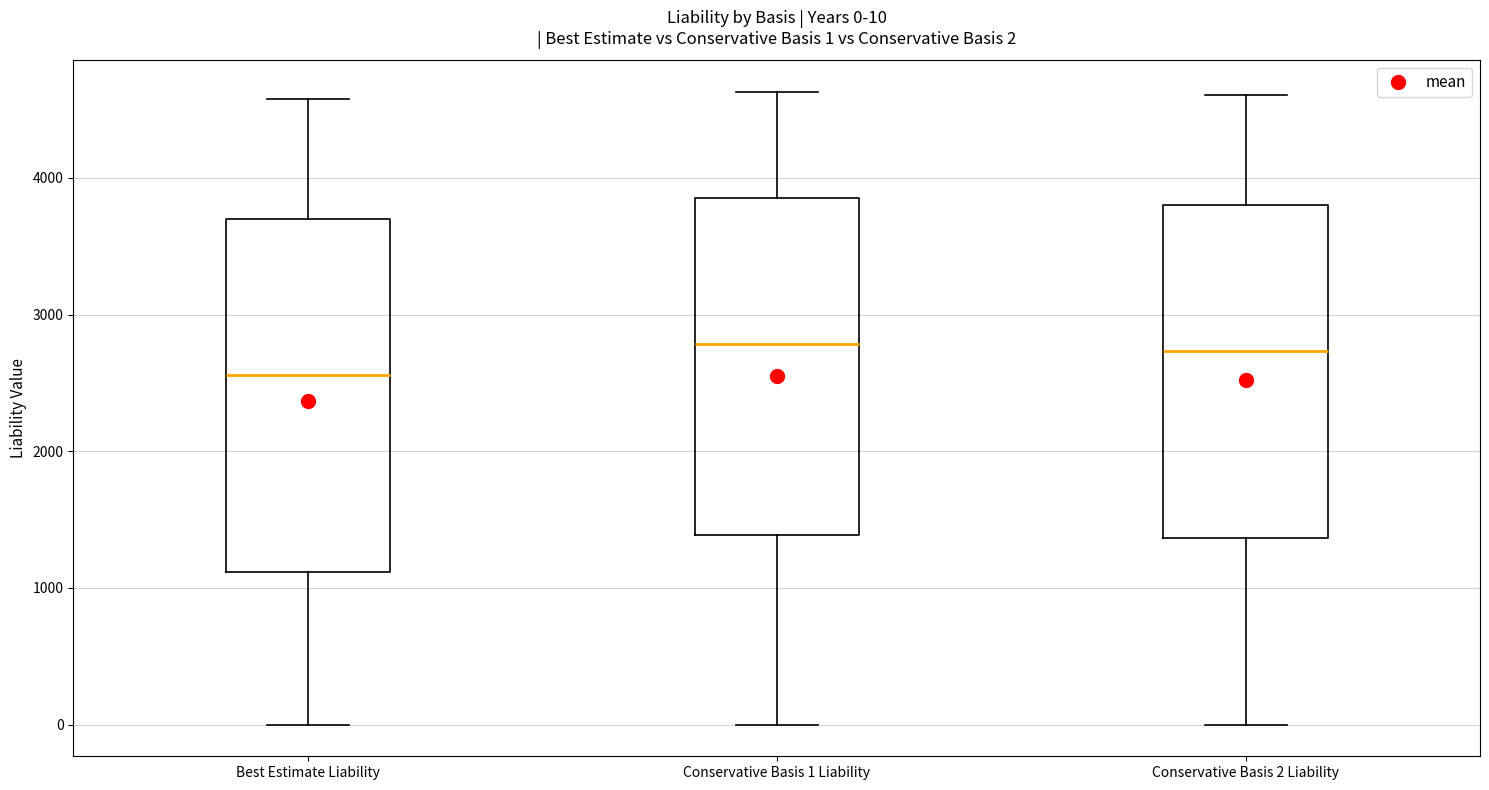

Which box's median line is the lowest?

Best Estimate Liability